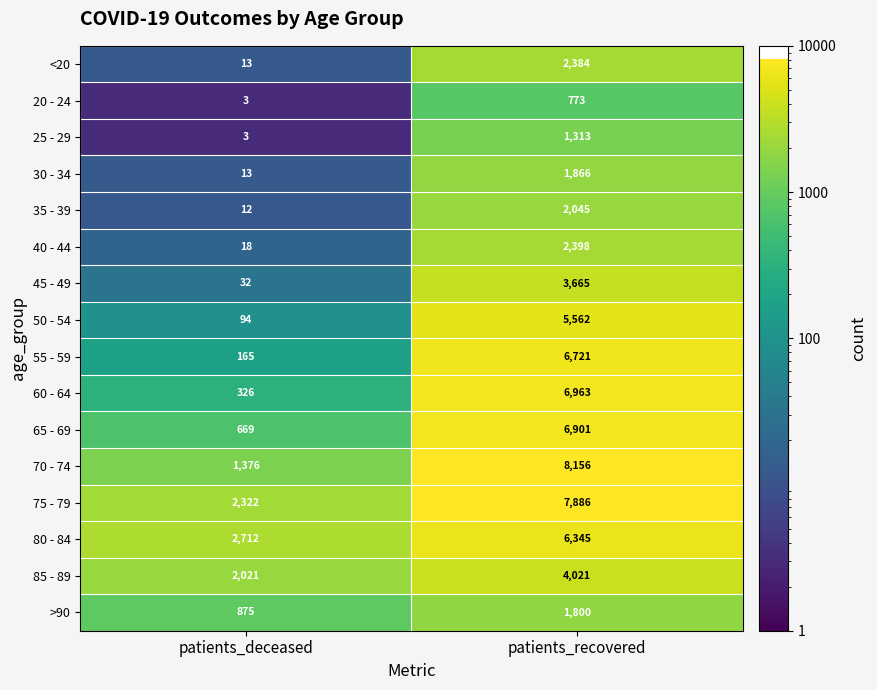

At which category does the chart reach its peak across all series?

patients_recovered